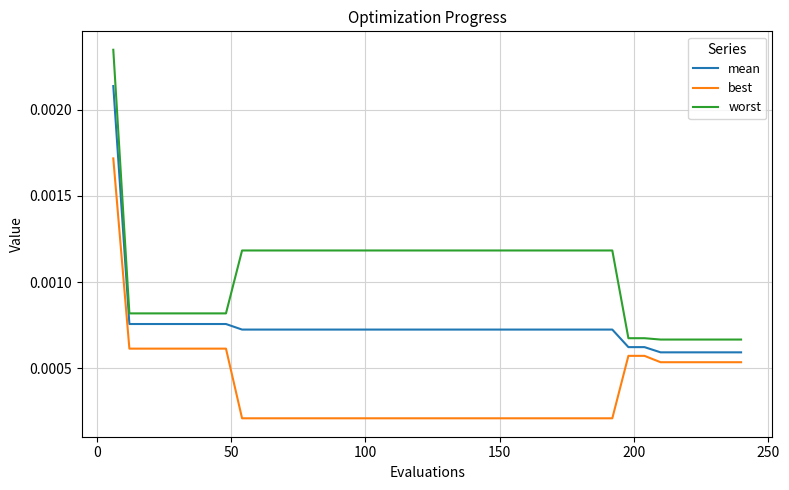

True or false: worst and mean cross at least once.

False